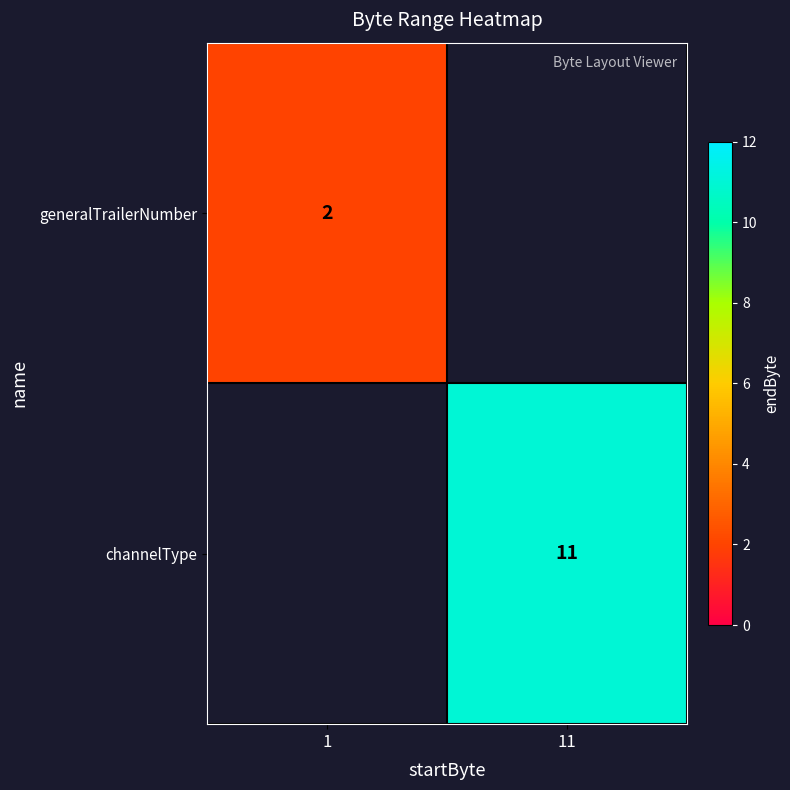

Is it true that channelType equals 11 at 11?

True